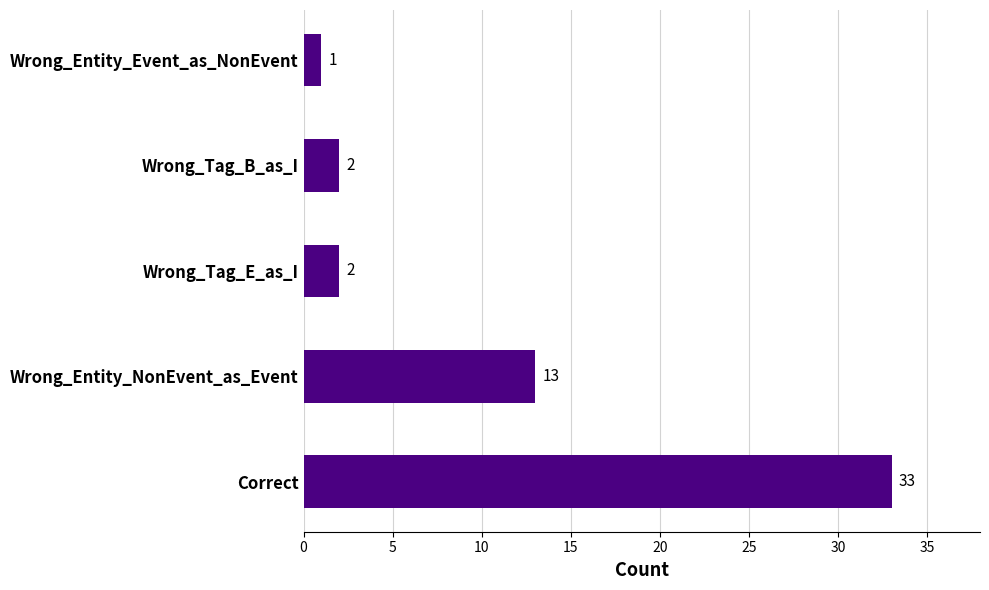

How many data points are less than 2?

1